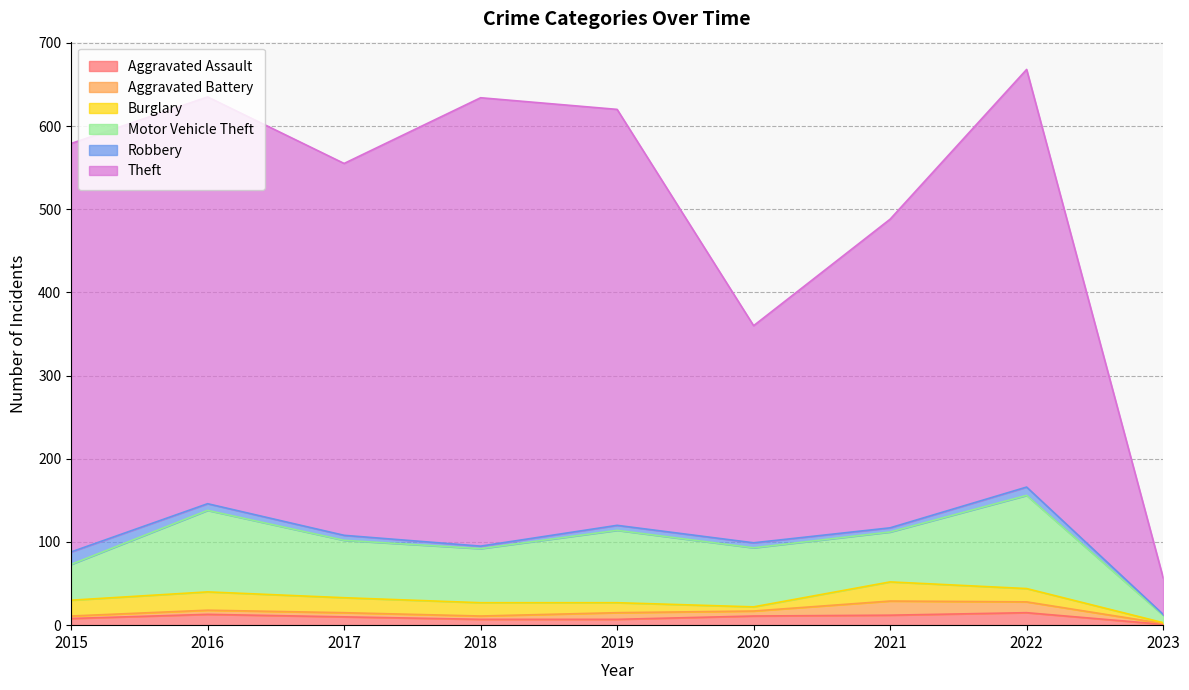

What is the difference between the Burglary values at 2021 and 2020?

18